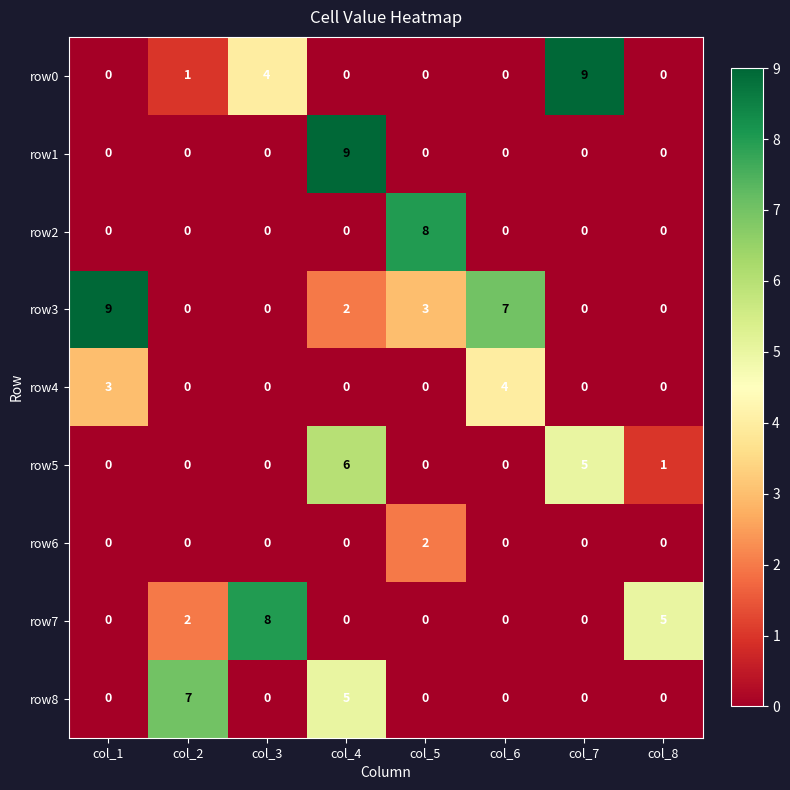

Is the value of row3 at col_6 greater than the value of row7 at col_2?

Yes